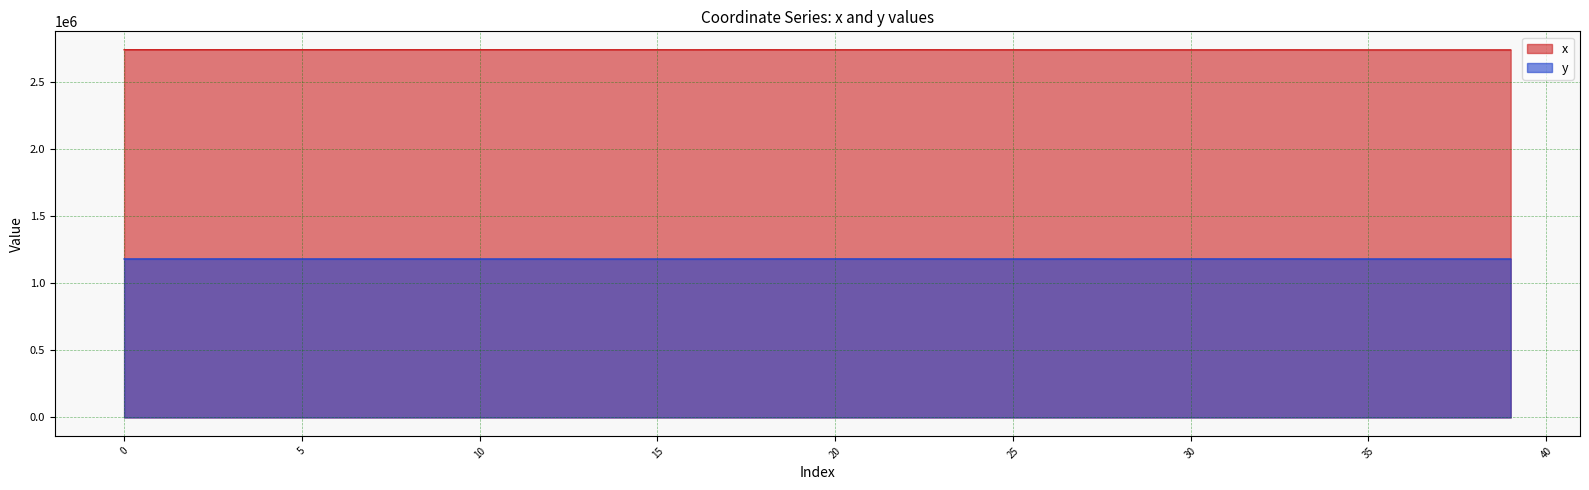

Which label corresponds to the smallest value in the chart?

13